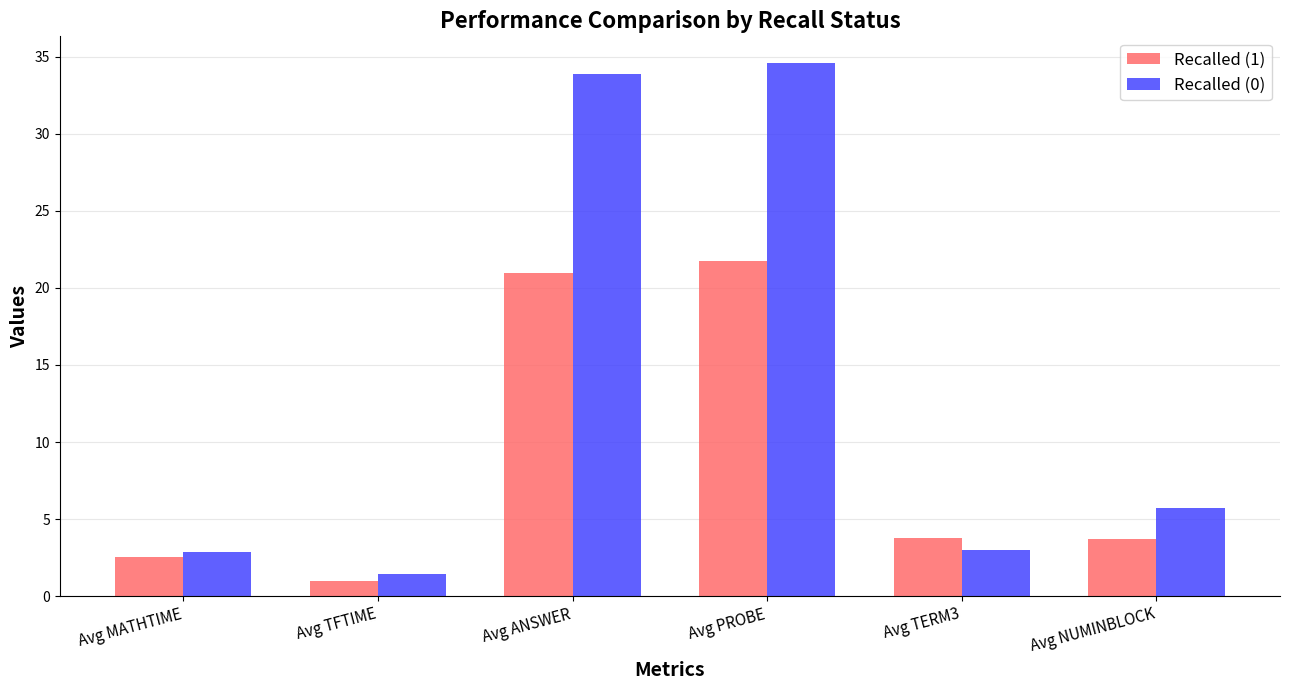

At Avg NUMINBLOCK, list the series in order from smallest to largest.

Recalled (1), Recalled (0)